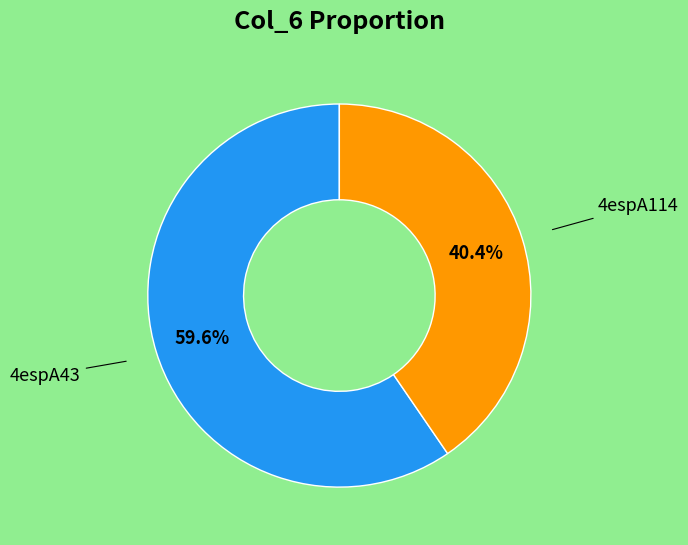

To the nearest percent, what is the difference between the largest and smallest slice percentages?

19%